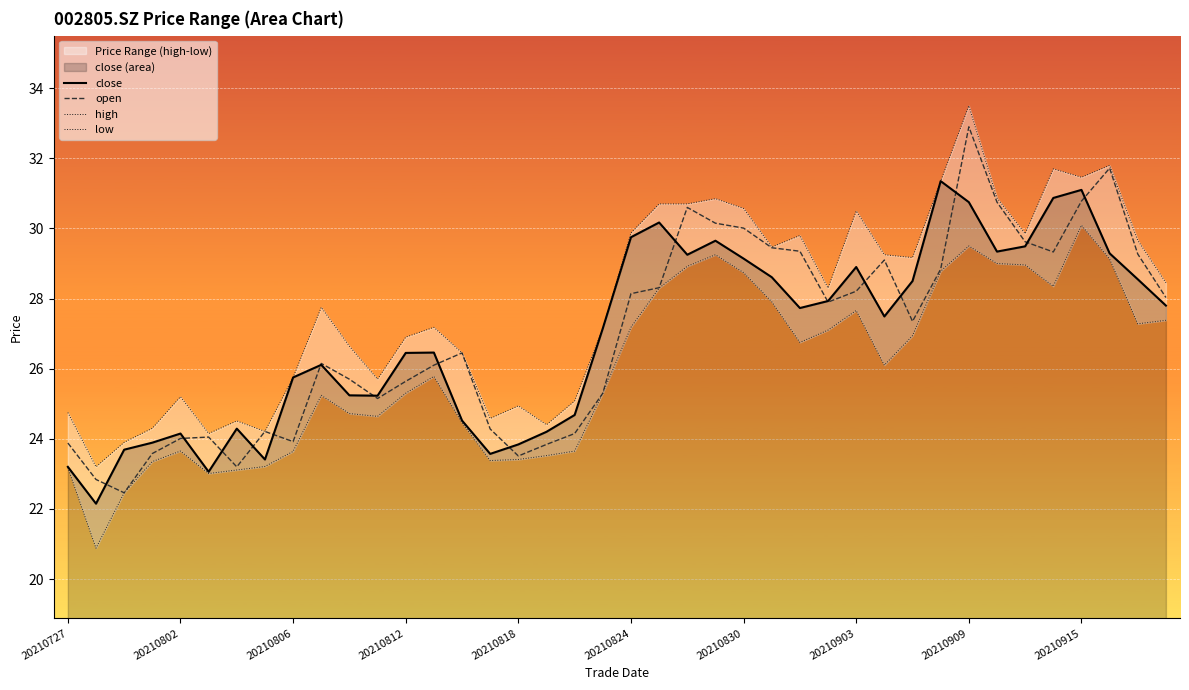

Which series changed the most between 20210729 and 20210922?

open